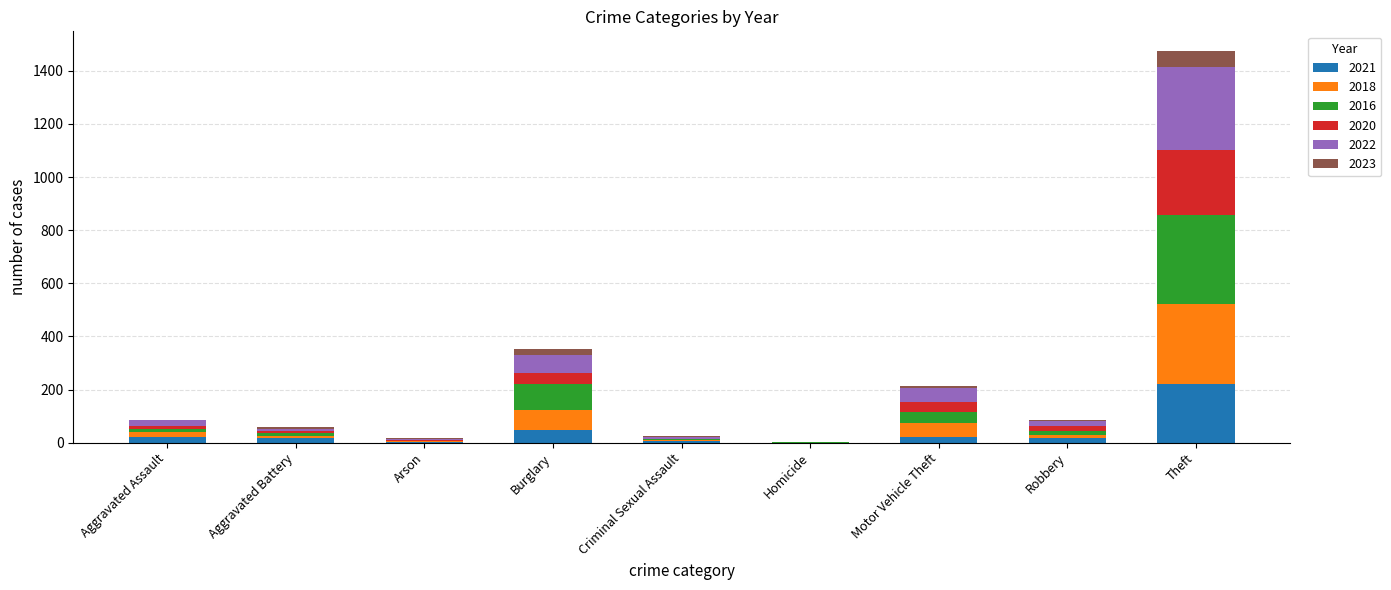

At which label does 2021 reach its peak?

Theft